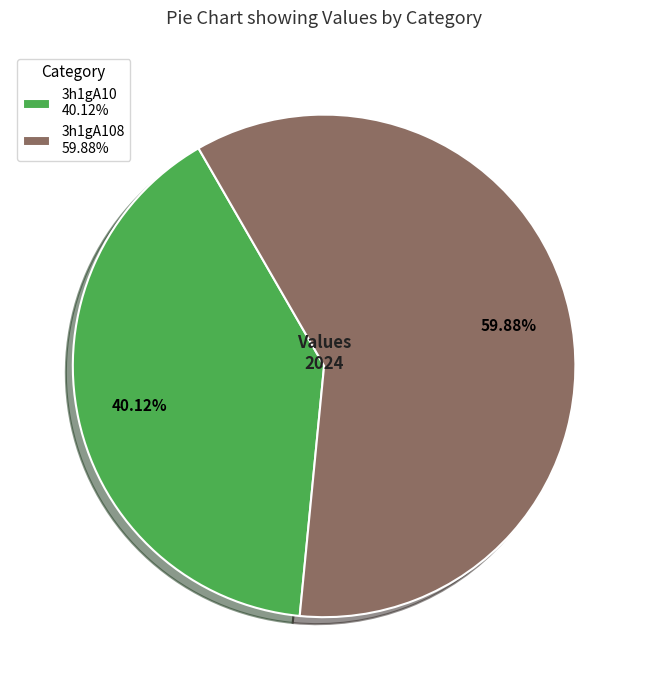

Rank the categories by value from highest to lowest.

3h1gA108 59.88%, 3h1gA10 40.12%